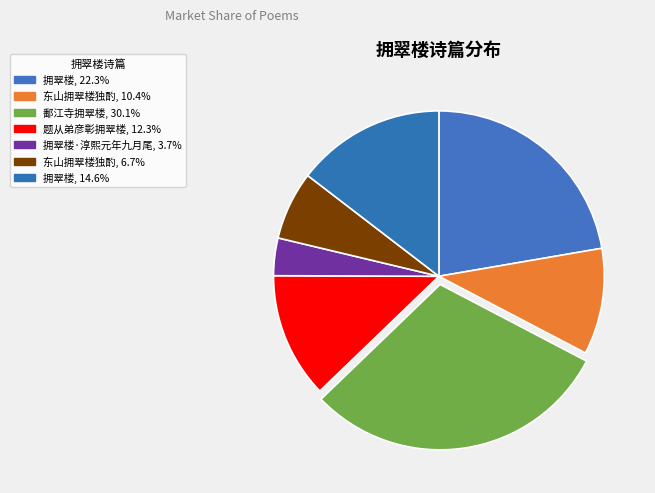

How many segments does this pie chart have?

7